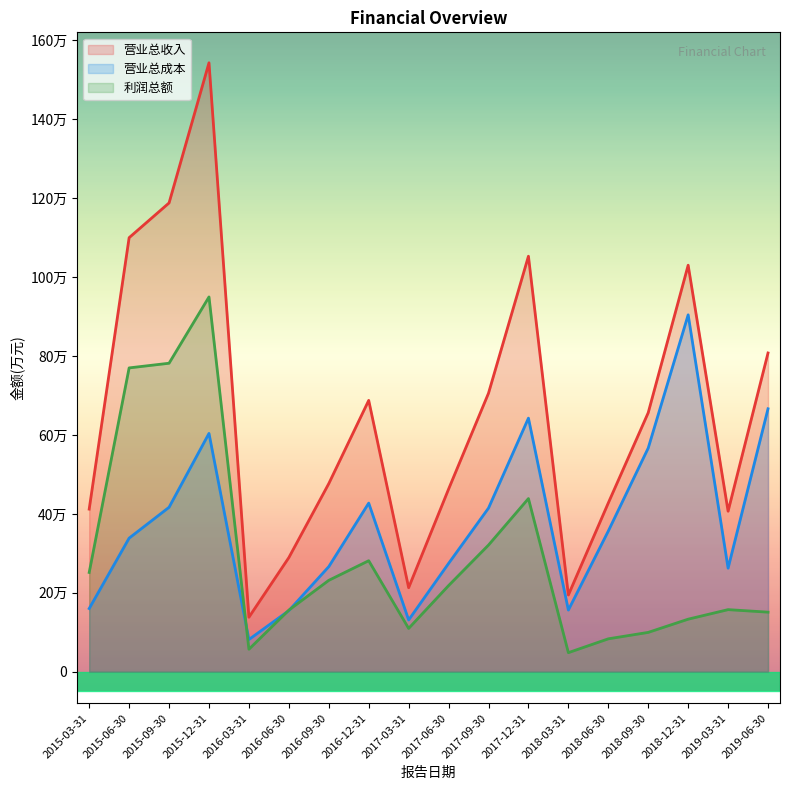

True or false: 营业总收入 has a value of 807890 at 2019-06-30.

True